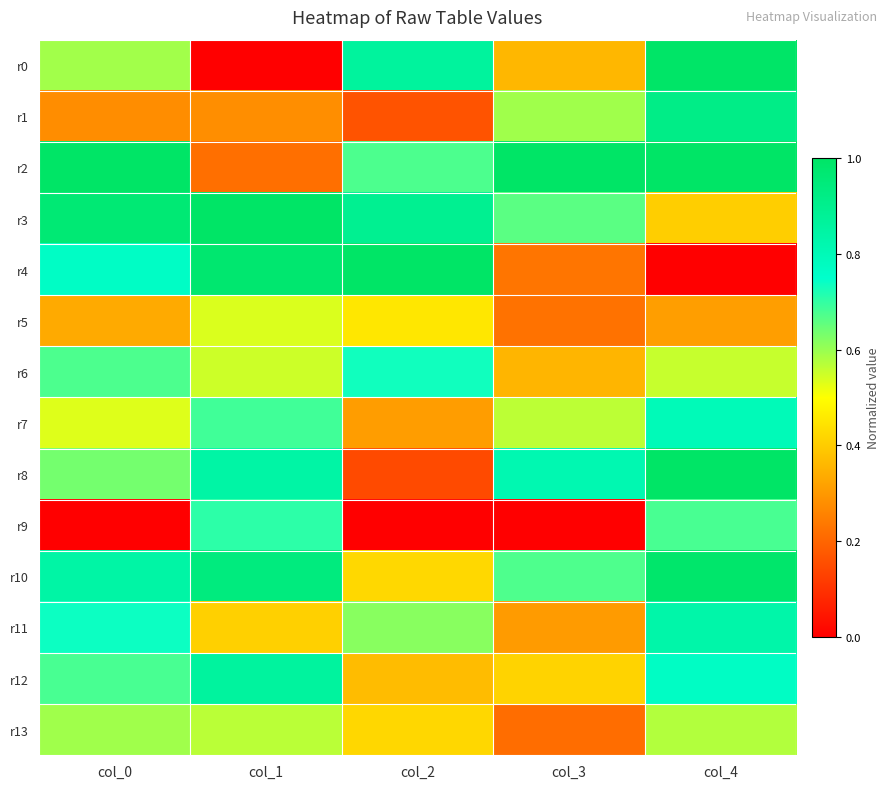

Rank the series at col_1 from highest to lowest value.

r3, r4, r10, r12, r8, r9, r7, r13, r6, r5, r11, r1, r2, r0